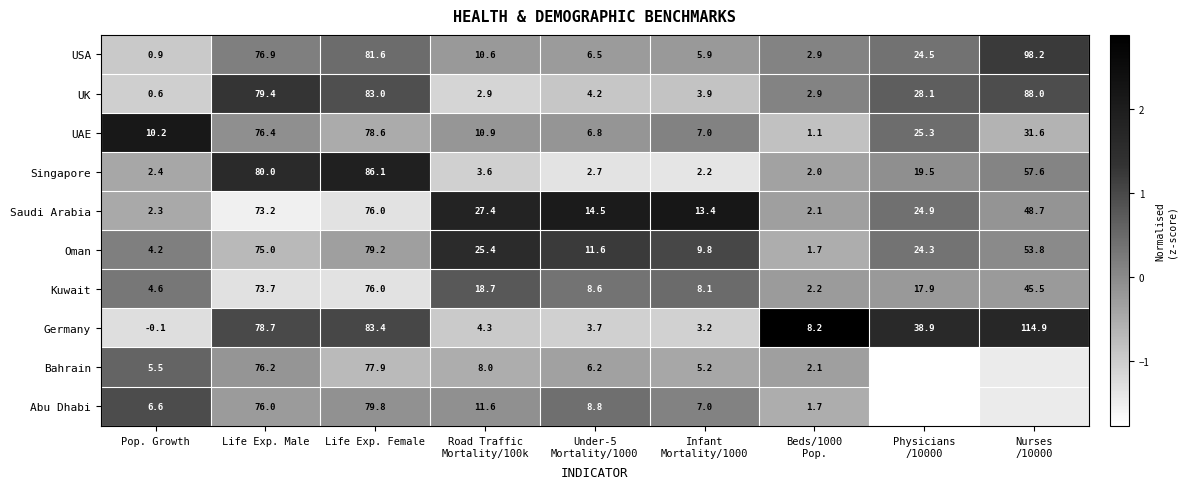

At which label does Singapore first exceed 3?

Life Exp. Male